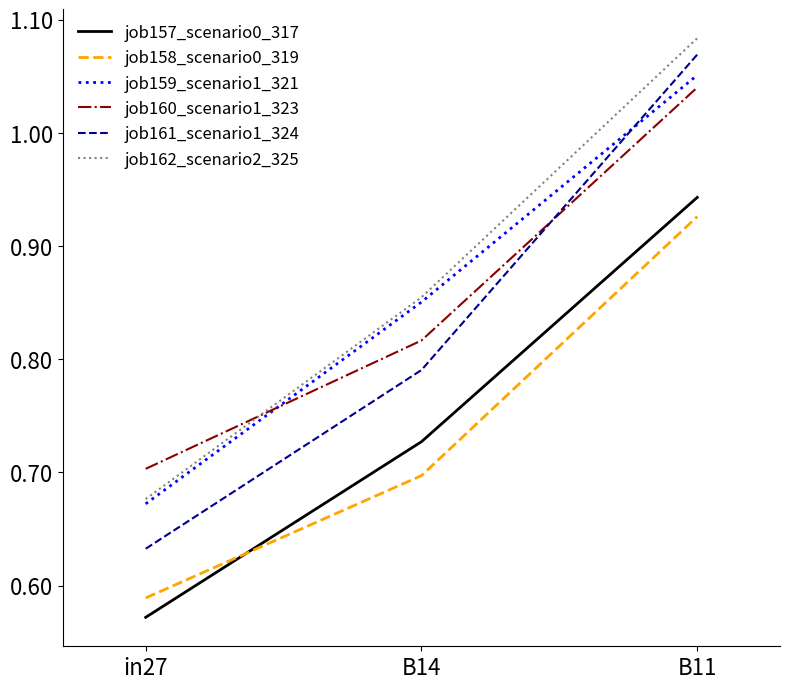

The value of job160_scenario1_323 at B14 is 0.5. True or false?

False